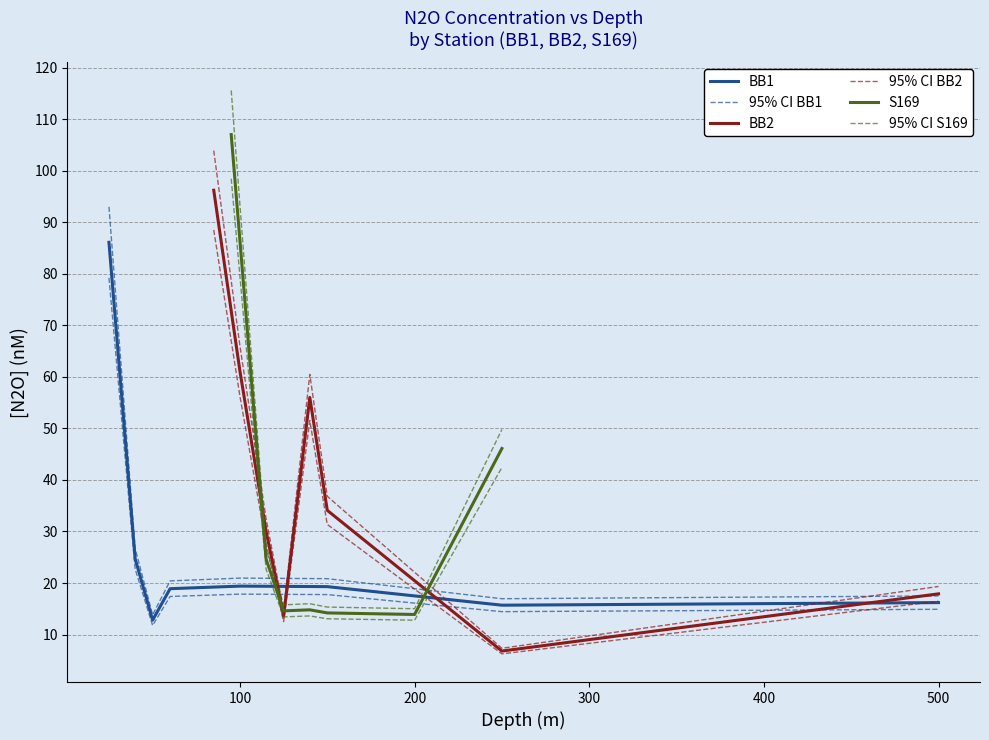

Reading left to right, extract all data points from this chart.

BB1: 86.1	24.7	12.8	18.9	19.4	19.3	15.7	16.2
95% CI BB1: 93.0	26.7	13.8	20.4	21.0	20.8	17.0	17.5
BB2: 96.2	61.1	30.0	13.6	56.0	34.1	6.8	17.9
95% CI BB2: 103.9	66.0	32.4	14.7	60.5	36.8	7.3	19.3
S169: 107.0	86.4	24.6	14.6	14.8	14.2	13.9	46.1
95% CI S169: 115.6	93.3	26.6	15.8	16.0	15.3	15.0	49.8